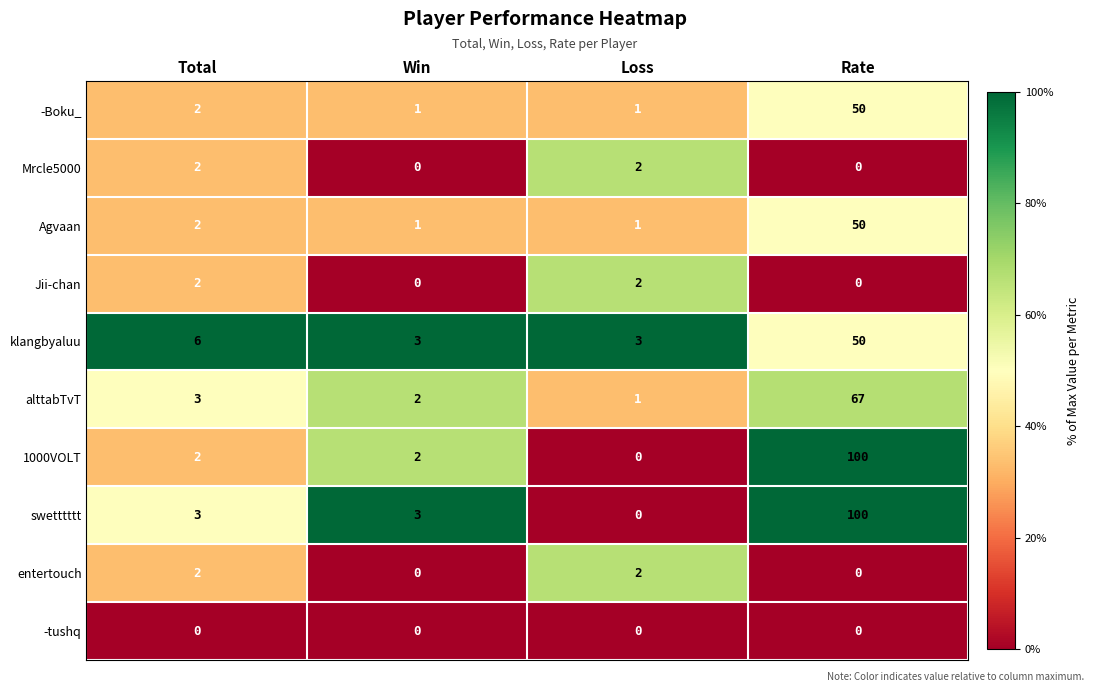

Where is Agvaan nearest to the value 25?

Total